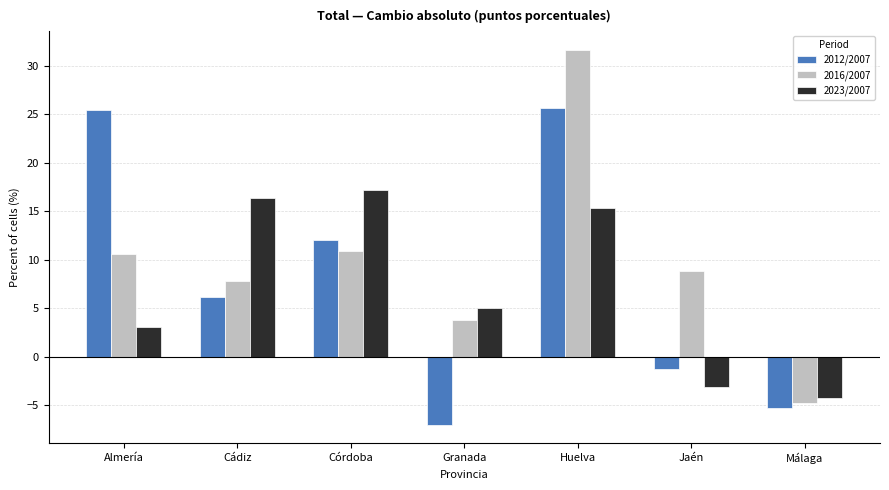

What is the approximate value of 2016/2007 at Jaén?

8.8